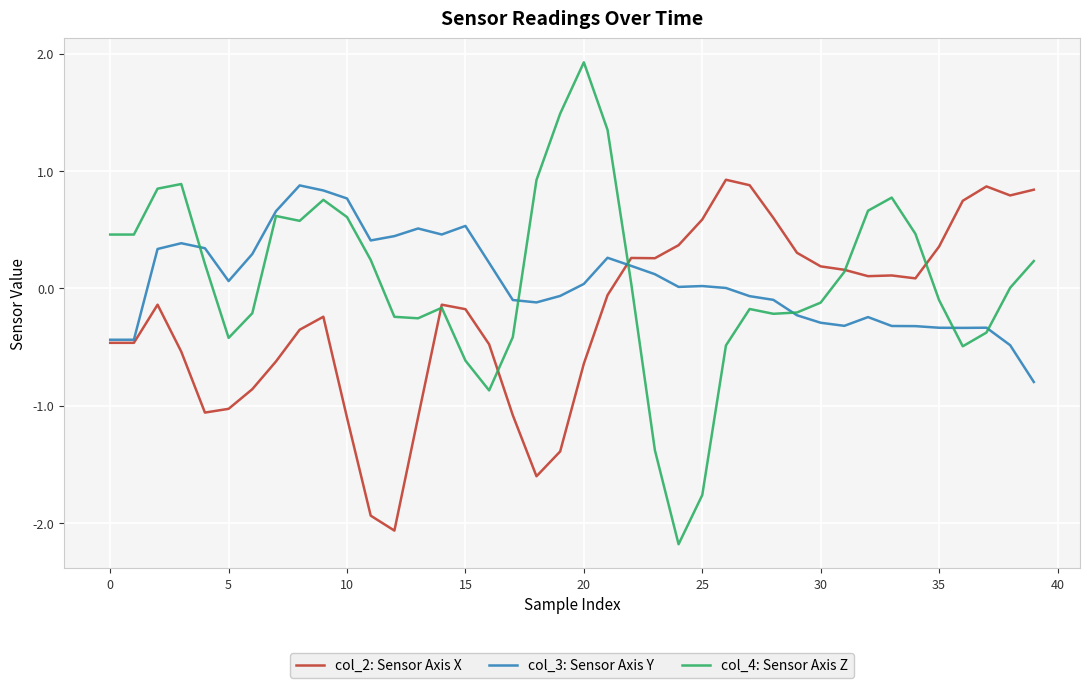

What is the greatest value displayed?

1.9